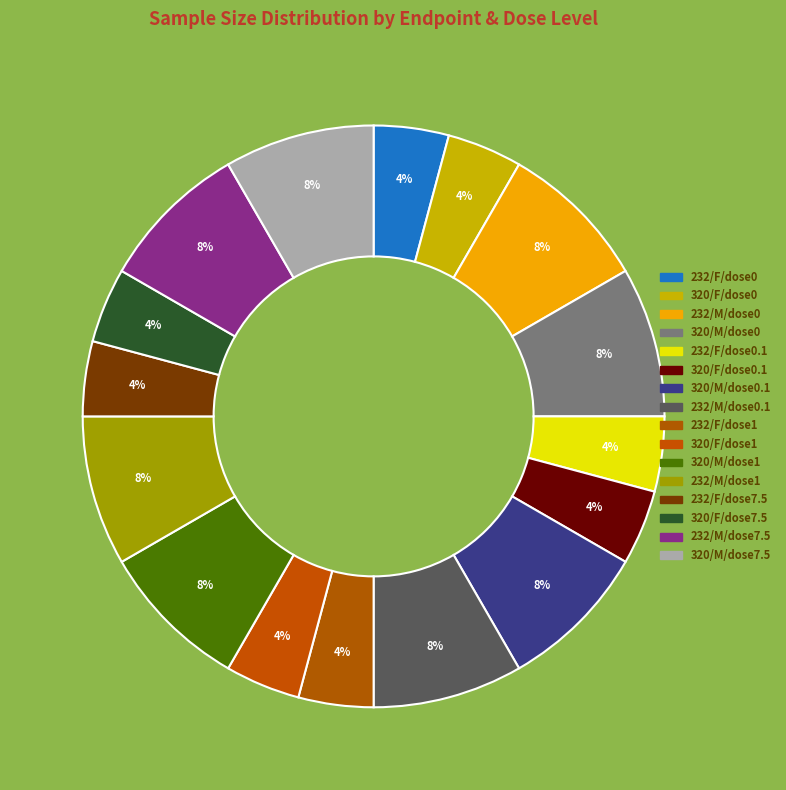

How many slices are in this pie chart?

16